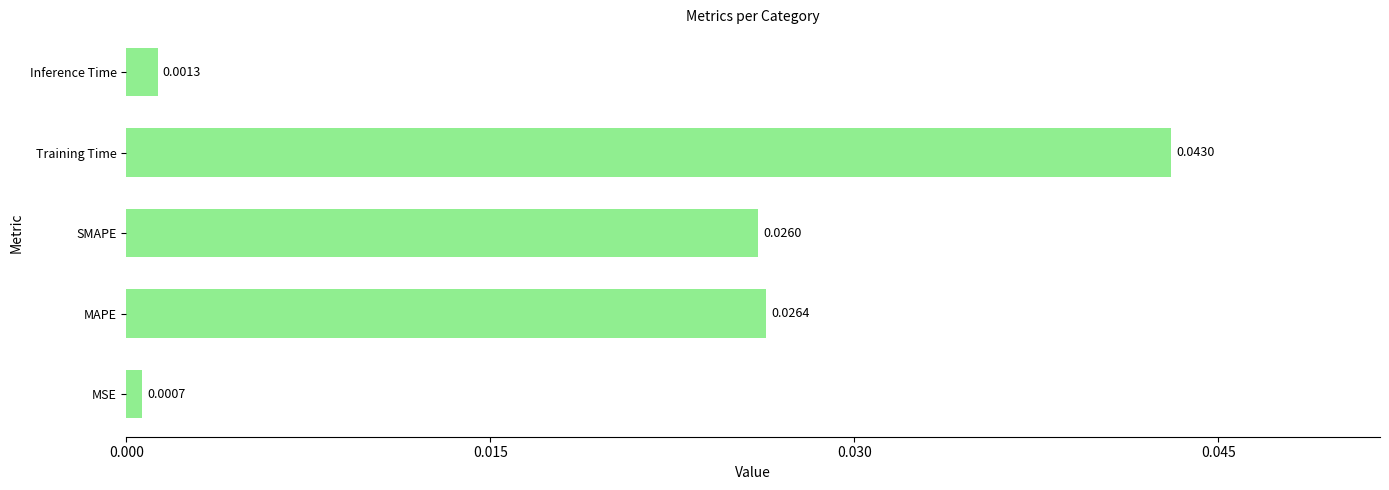

List the labels in order of value, smallest first.

MSE, Inference Time, SMAPE, MAPE, Training Time